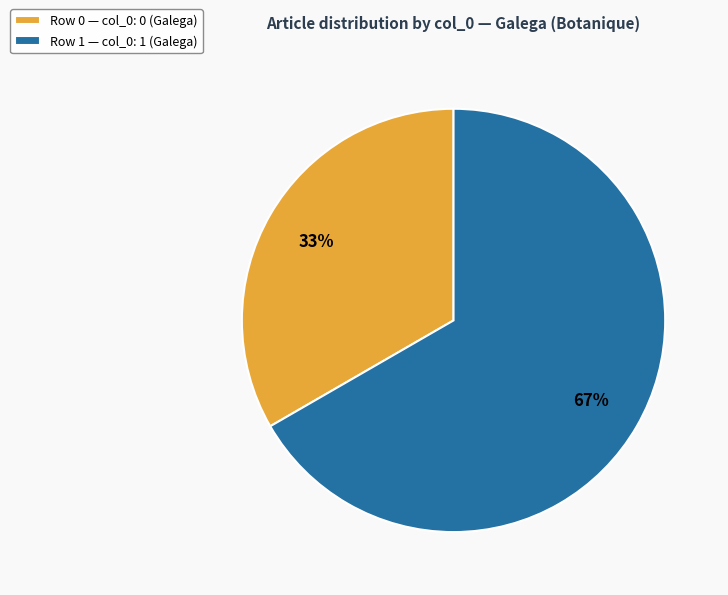

To the nearest percent, what is the combined percentage of Row 0 — col_0: 0 (Galega) and Row 1 — col_0: 1 (Galega)?

100%